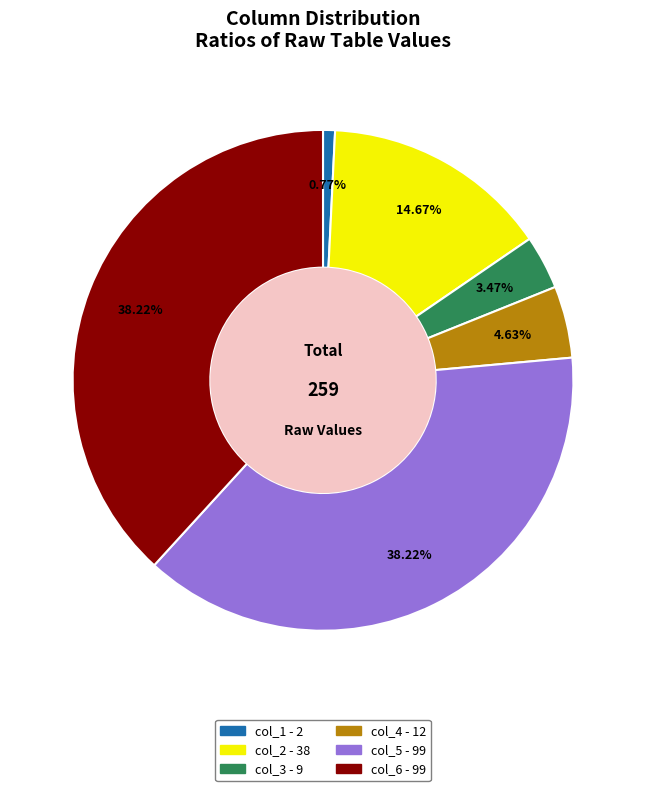

To the nearest percent, what percentage of the pie is col_5?

38%